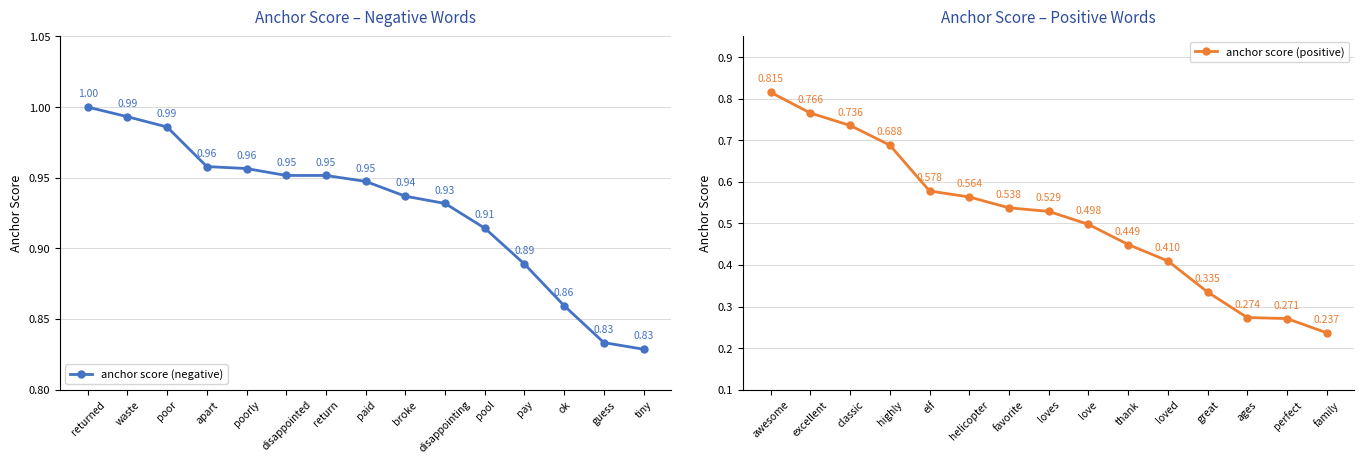

At which label does anchor score (positive) reach its minimum?

family